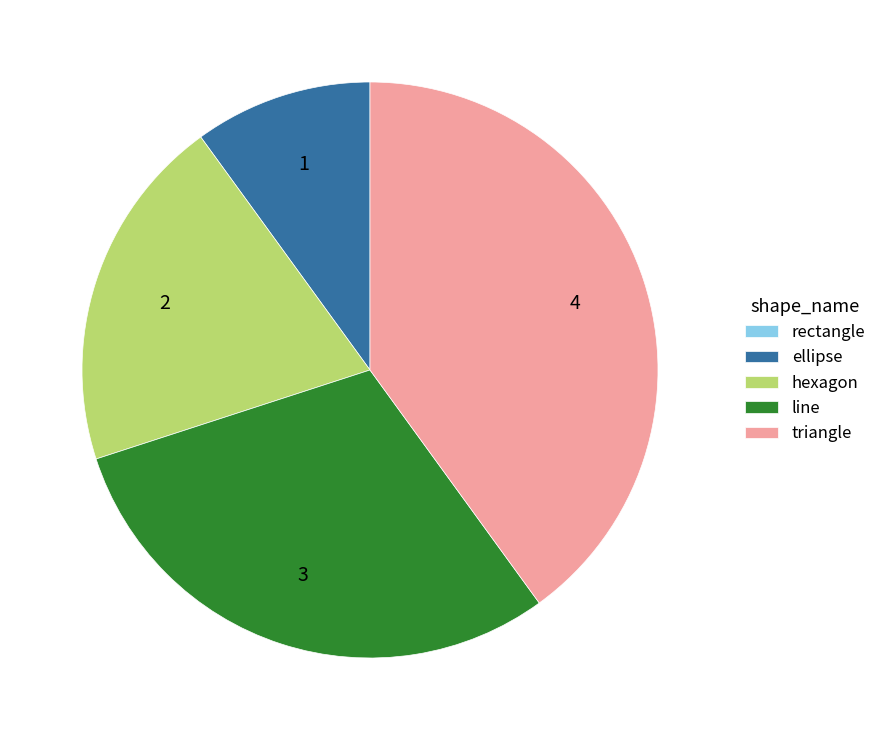

Between line and ellipse, which is larger?

line